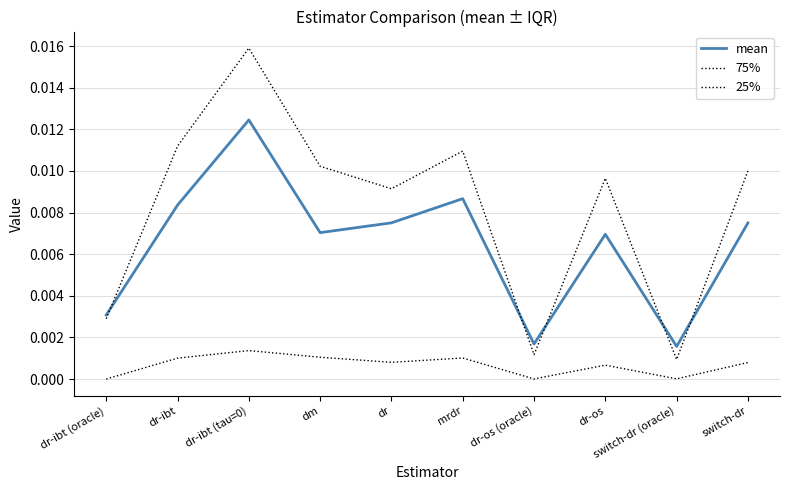

Which category has the highest value in the 25% series?

dr-ibt (tau=0)